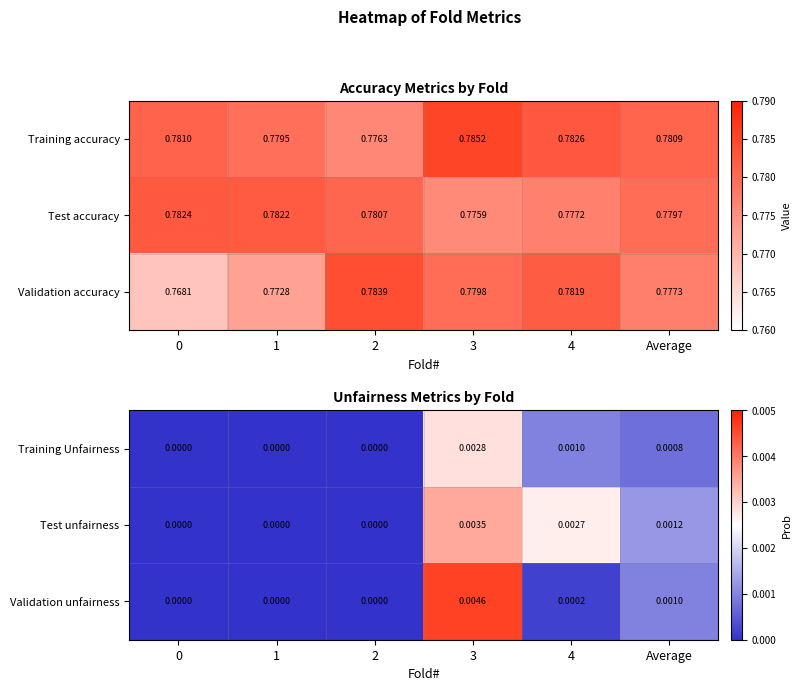

Is the value of Training accuracy at 0 greater than the value of Test accuracy at 0?

No